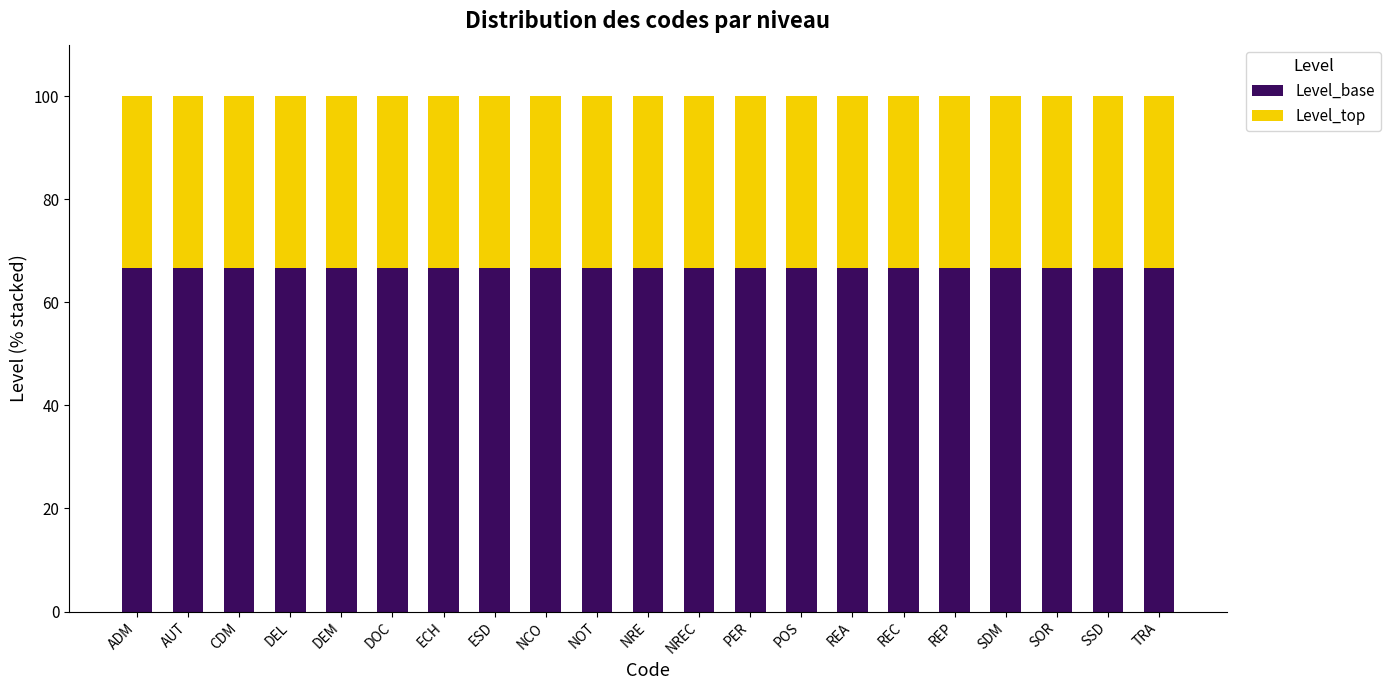

What is the lowest value of the Level_base series?

66.7